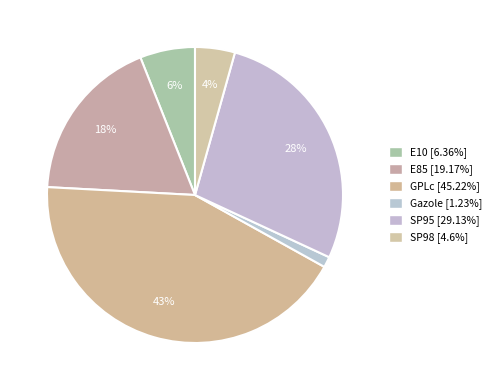

How many segments does this pie chart have?

6